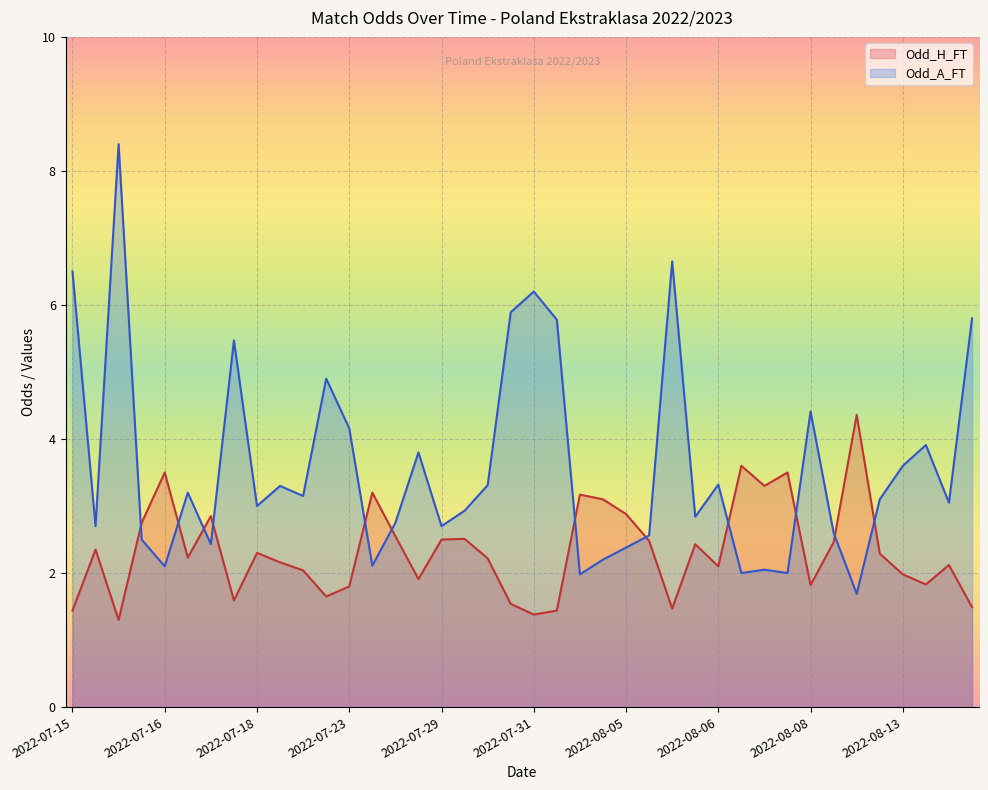

What is the smallest value displayed?

1.3